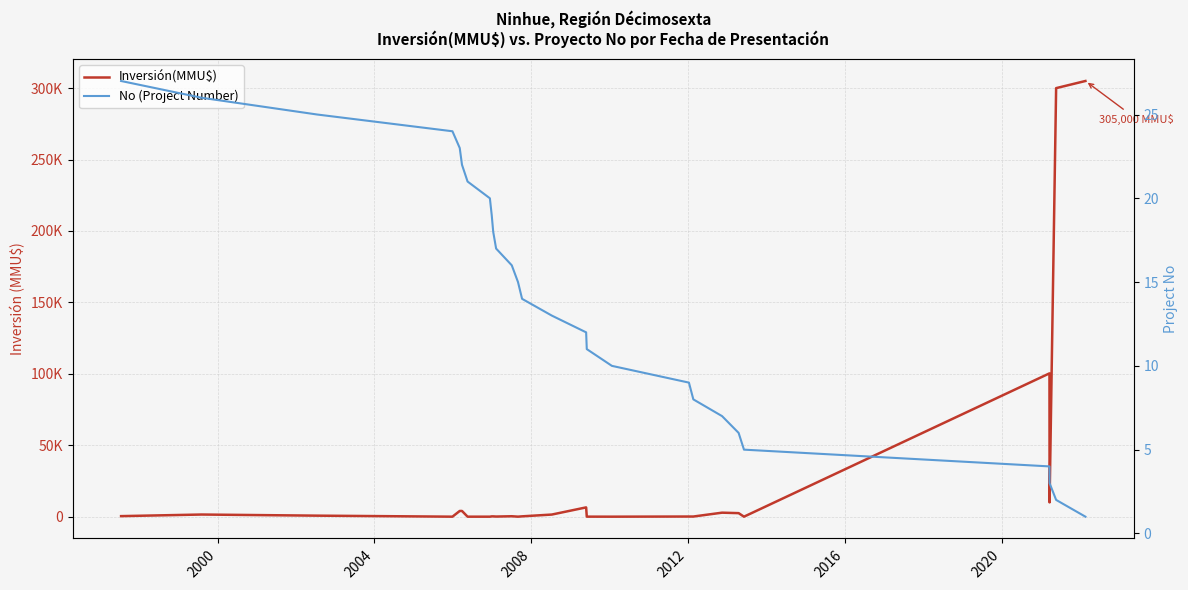

How many interior local valleys does the Inversión(MMU$) series have?

6